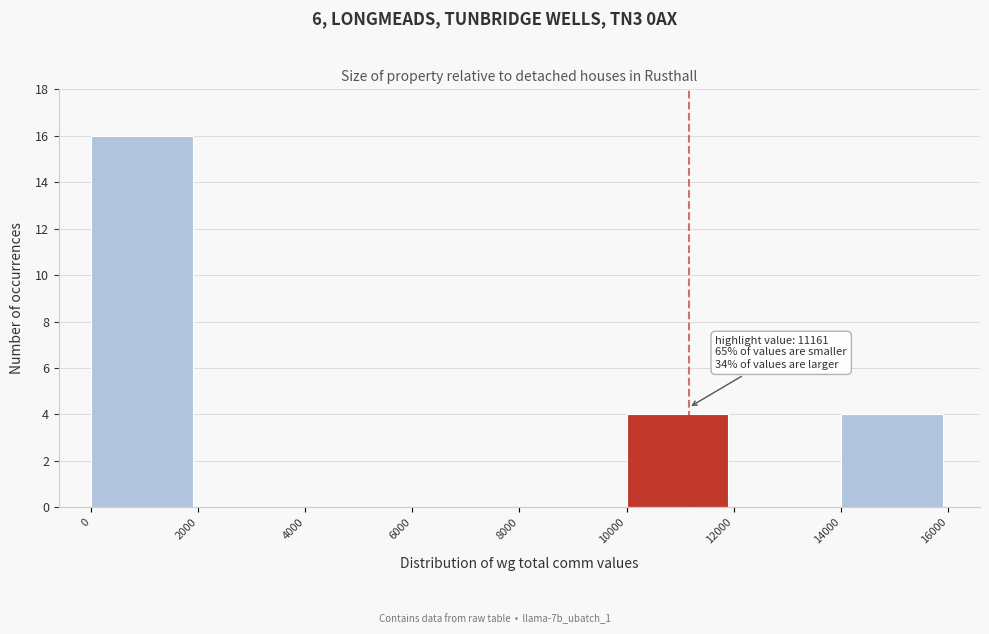

Over which range of the x-axis is the bar tallest?

0 to 2000